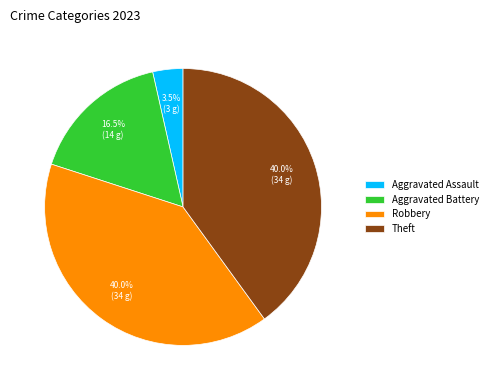

Is the sum of Robbery and Aggravated Battery greater than half?

Yes